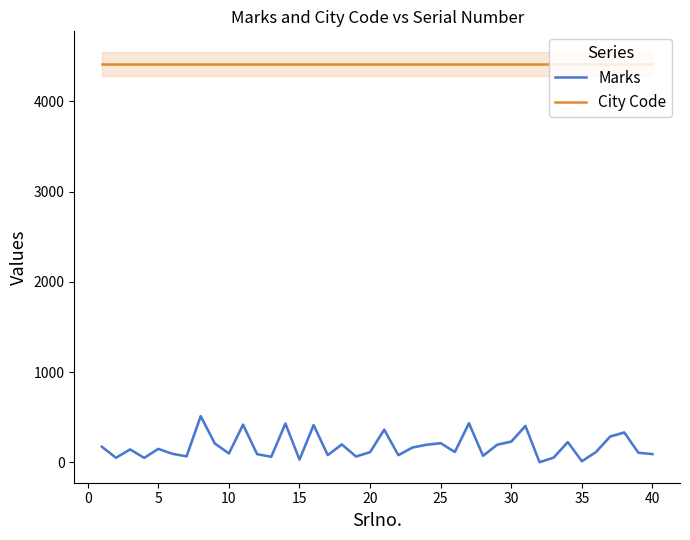

True or false: City Code and Marks intersect in this chart.

False